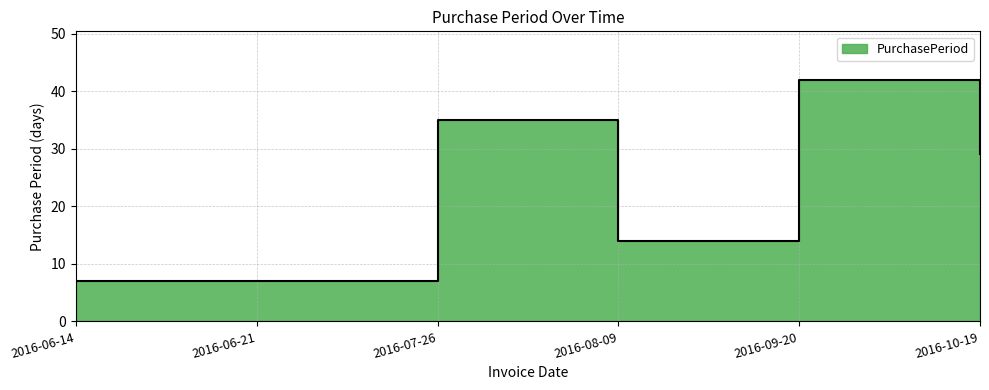

The chart shows a value of 35 at 2016-07-26. True or false?

True